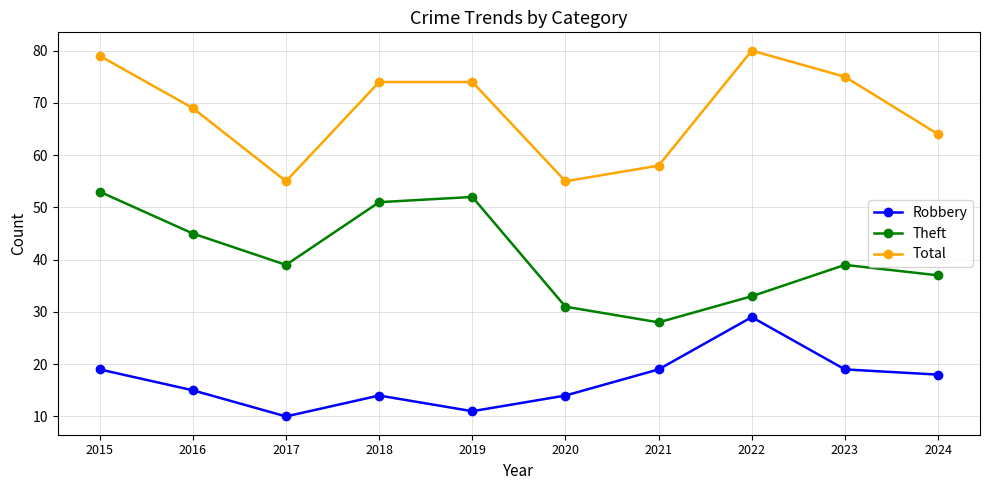

Reading left to right, list all the values displayed in this chart.

Robbery: 19	15	10	14	11	14	19	29	19	18
Theft: 53	45	39	51	52	31	28	33	39	37
Total: 79	69	55	74	74	55	58	80	75	64